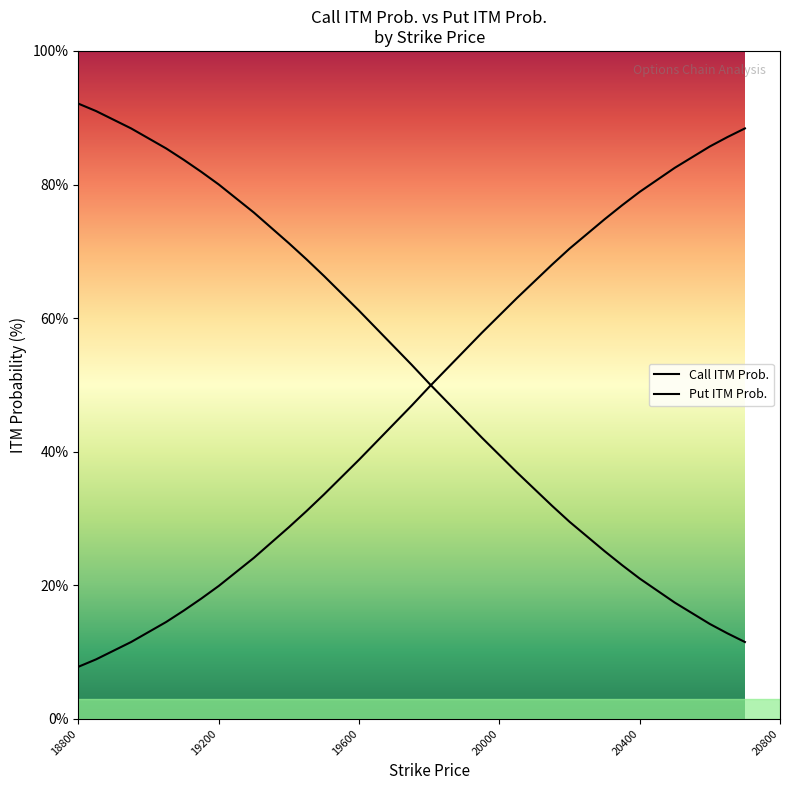

Between which two adjacent categories do ITMProb and ITM Prob. first intersect?

19800 and 19850